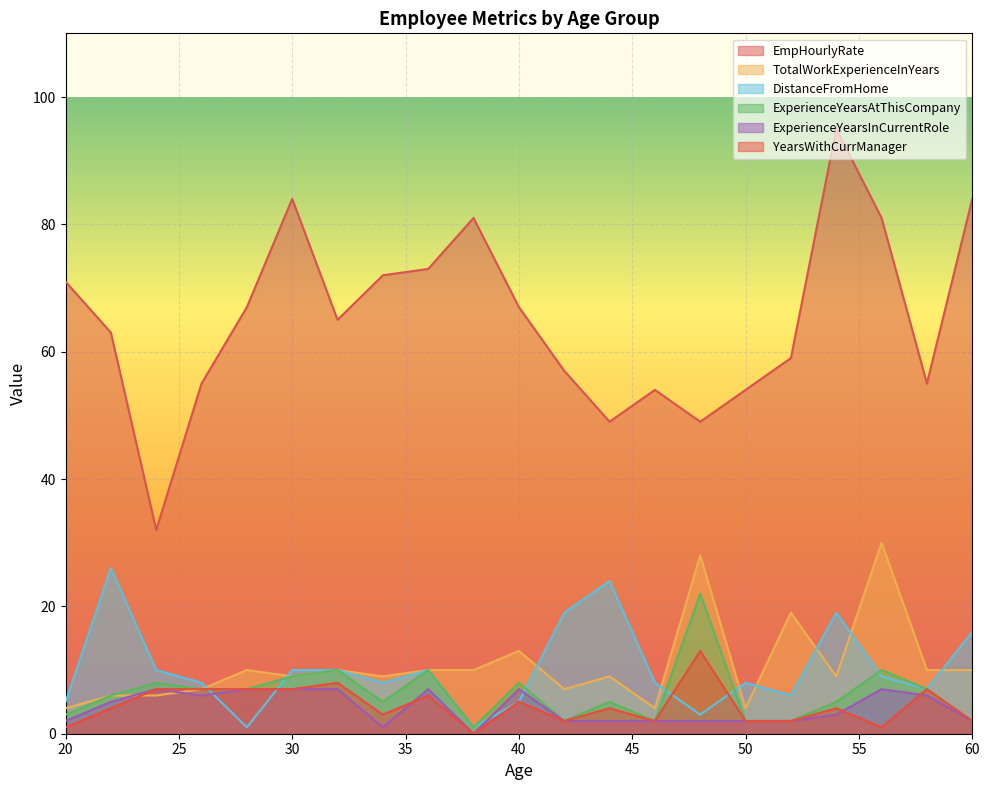

What is the total value across all series at 42?

89